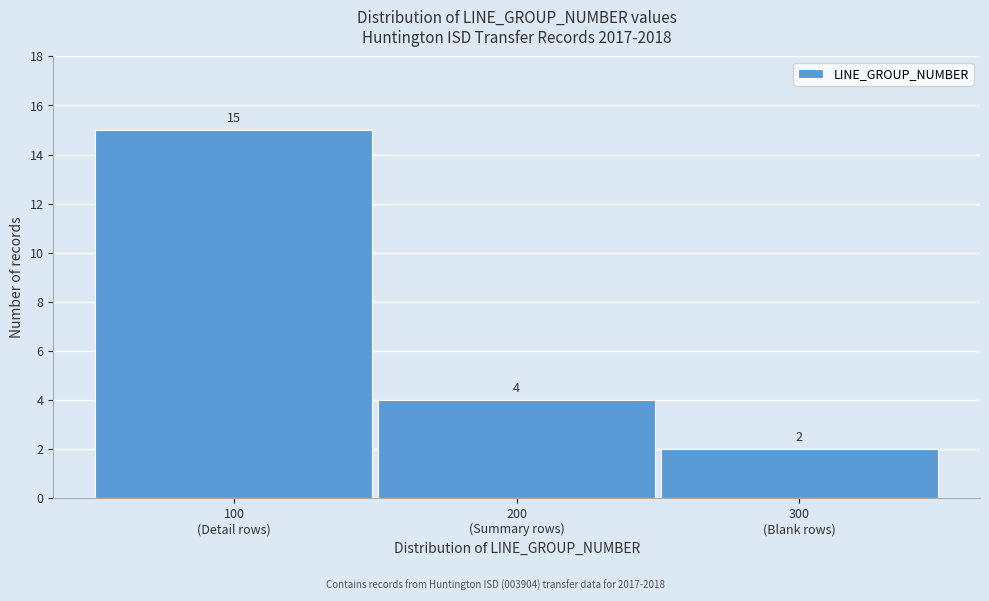

Reading left to right, list all the values displayed in this chart.

15	4	2